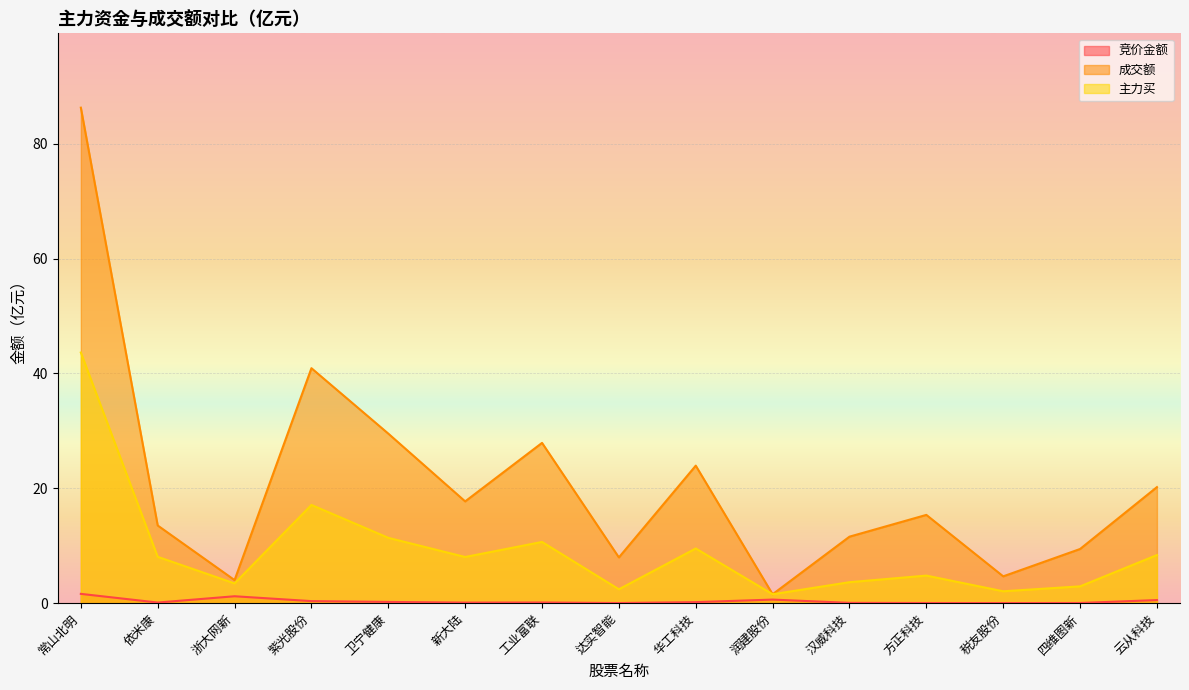

Reading left to right, list all the values displayed in this chart.

竞价金额: 1.6	0.1	1.2	0.4	0.2	0.1	0.1	0.0	0.2	0.6	0.1	0.0	0.0	0.0	0.5
成交额: 86.3	13.5	4.0	40.9	29.5	17.7	27.9	8.0	23.9	1.6	11.6	15.4	4.7	9.4	20.2
主力买: 43.6	8.1	3.4	17.1	11.4	8.0	10.7	2.4	9.5	1.6	3.7	4.8	2.1	2.9	8.4